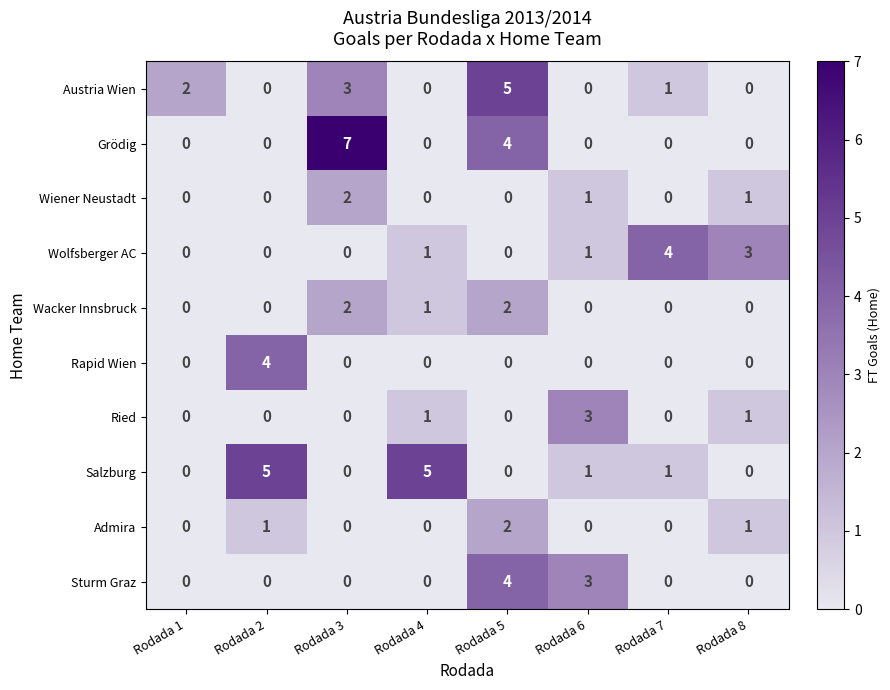

How many series are shown in this chart?

10